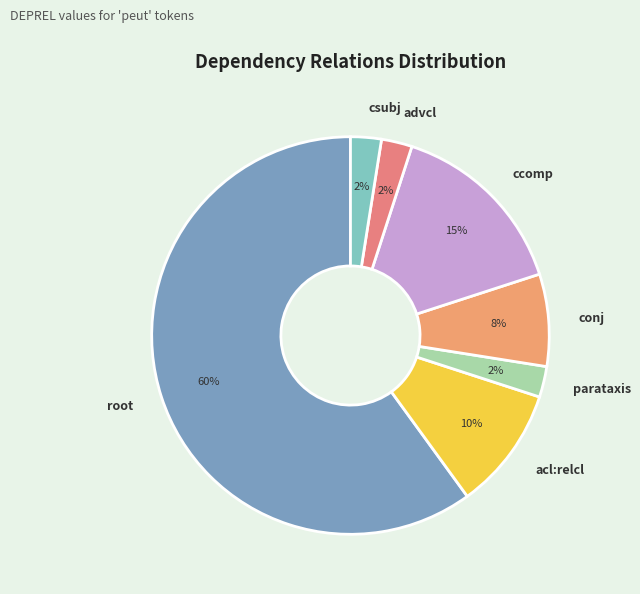

What is the largest slice in the pie chart?

root